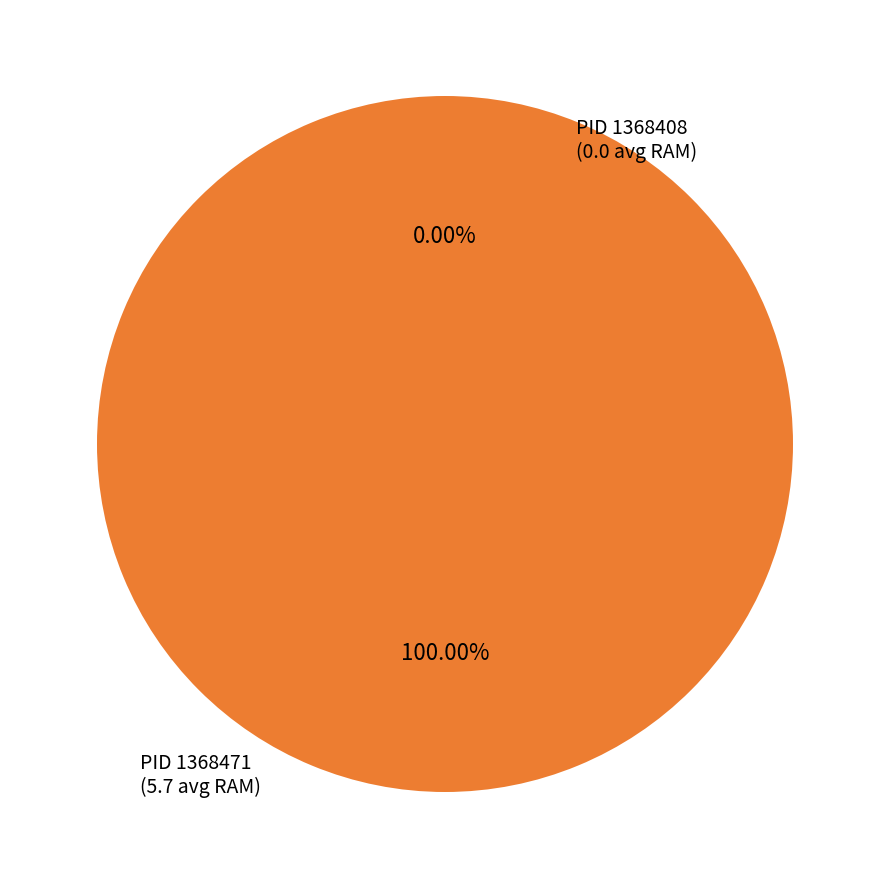

To the nearest percent, what is the difference between the largest and smallest slice percentages?

100%